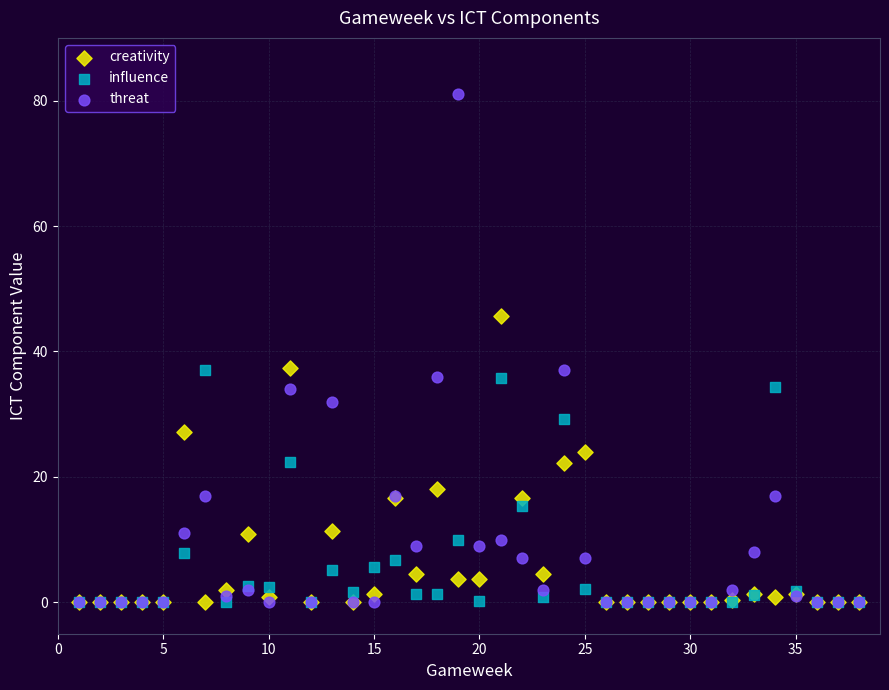

Which series has the widest spread of Y values?

threat